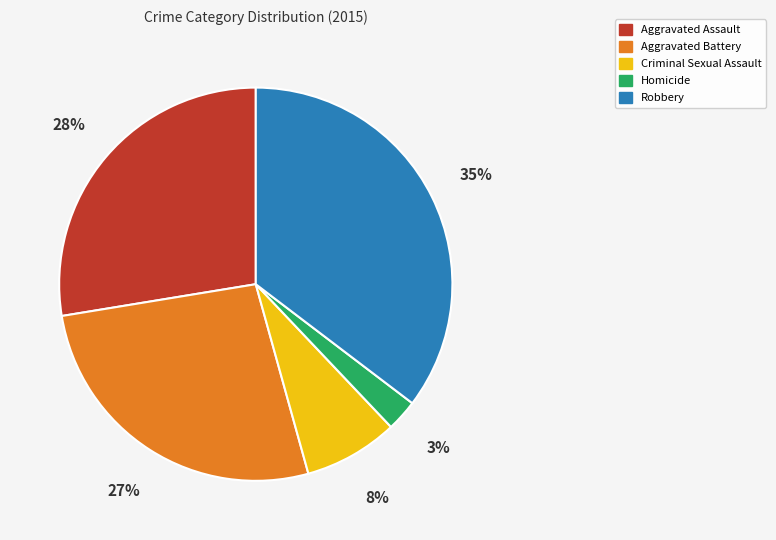

Approximately how many times larger is the value at Aggravated Battery compared to Aggravated Assault?

1.0